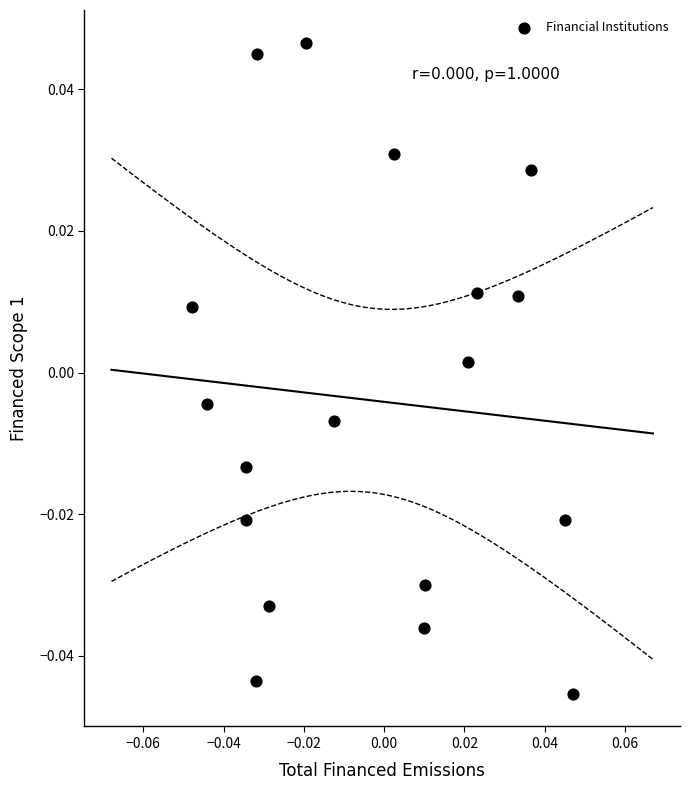

Count the number of points in this scatter plot.

18